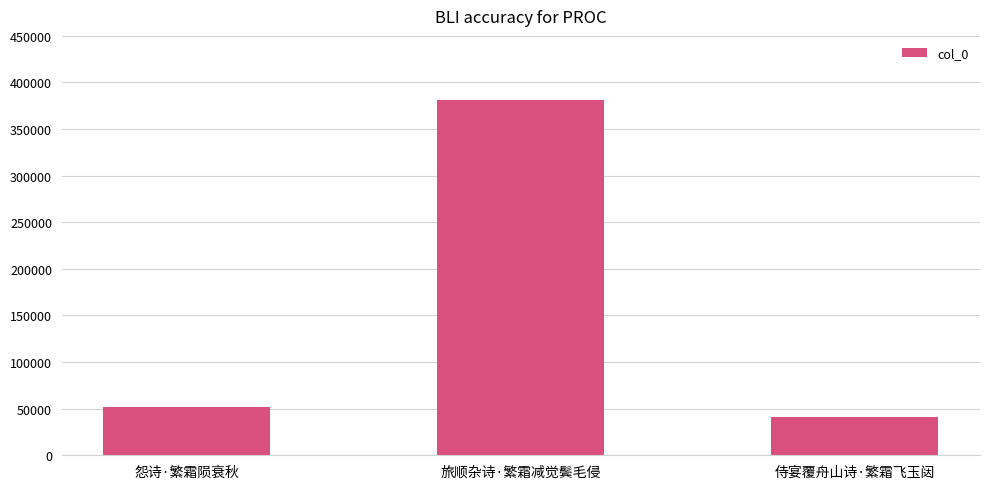

Where is the data nearest to the value 211031?

怨诗·繁霜陨衰秋